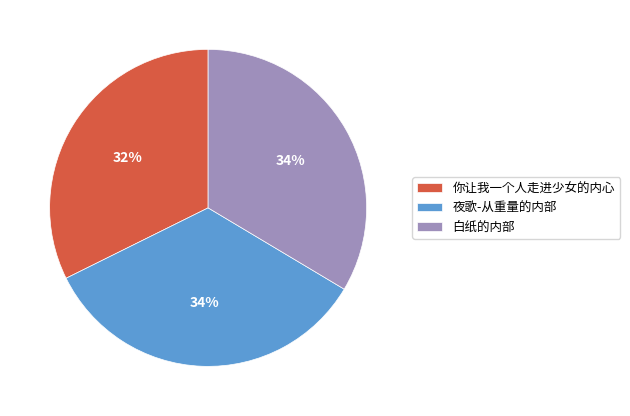

Is it true that 你让我一个人走进少女的内心 is 39% of the pie?

False